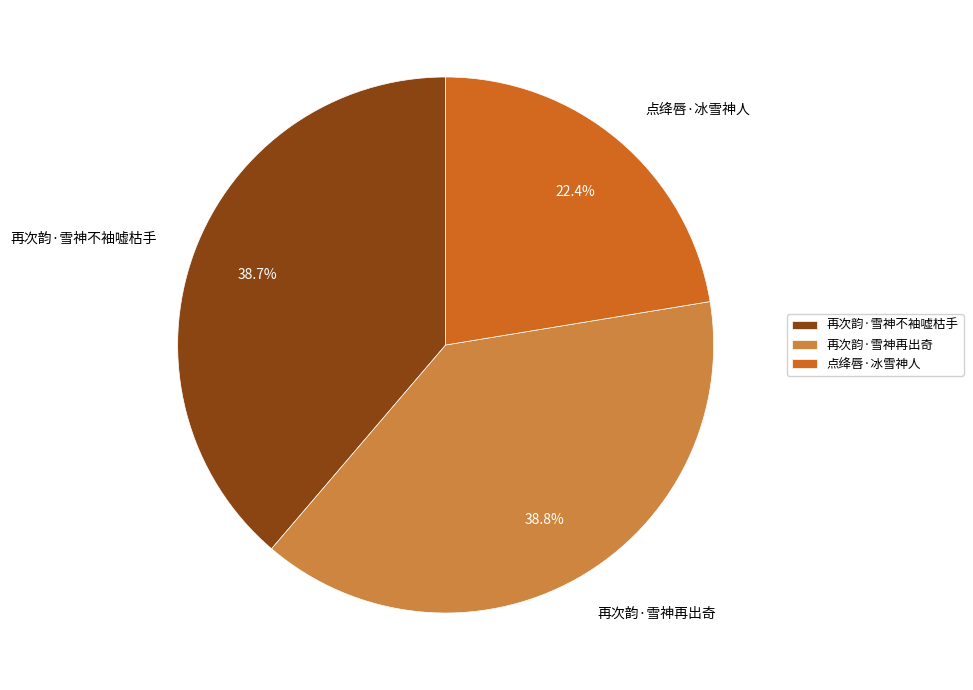

Which has a higher value, 再次韵·雪神不袖嘘枯手 or 点绛唇·冰雪神人?

再次韵·雪神不袖嘘枯手